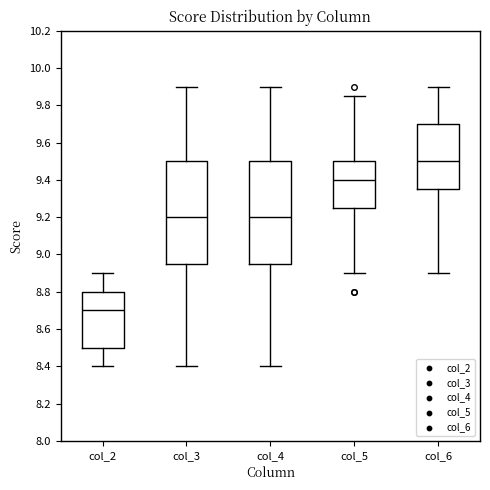

Which box has the highest median line?

col_6